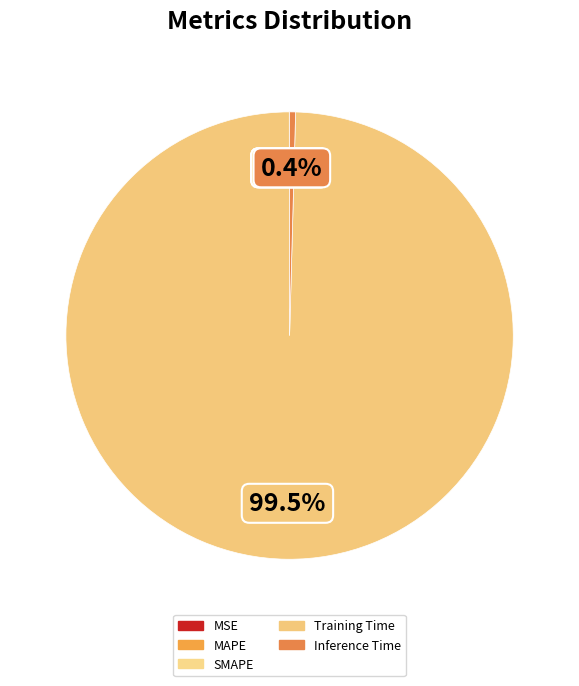

What is the smallest slice in the pie chart?

MSE